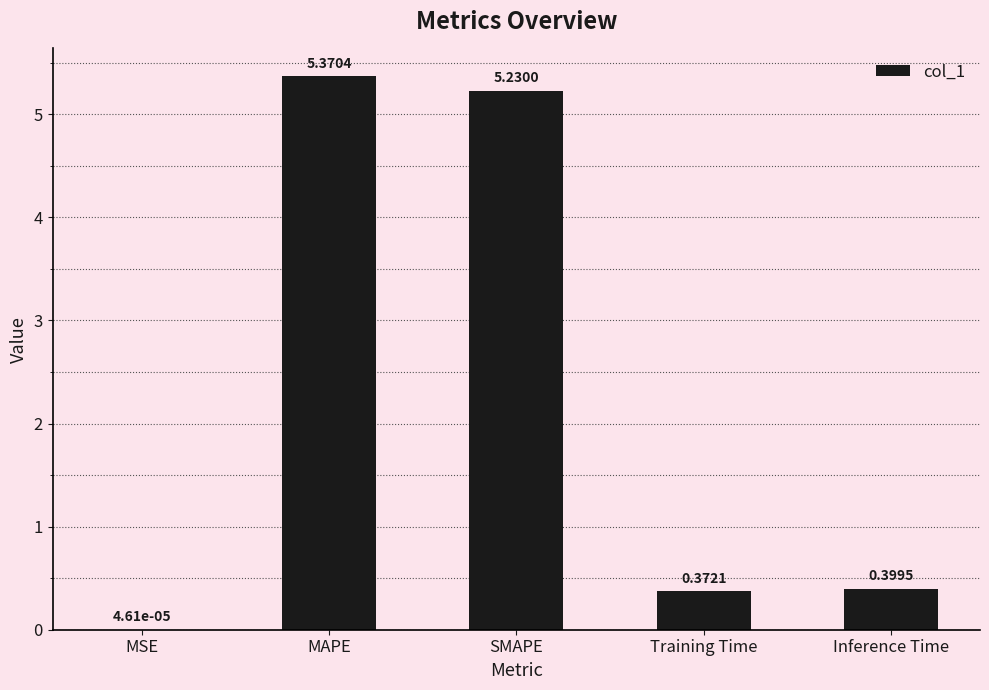

What is the sum of all values?

11.4